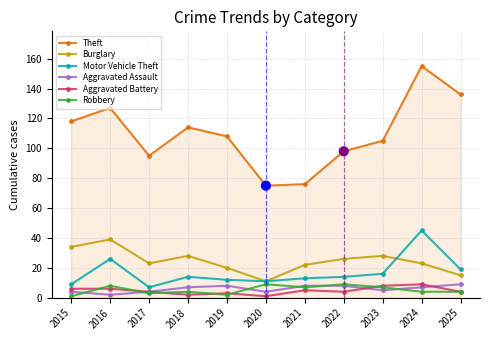

Between 2016 and 2025, which series saw the biggest shift?

Burglary